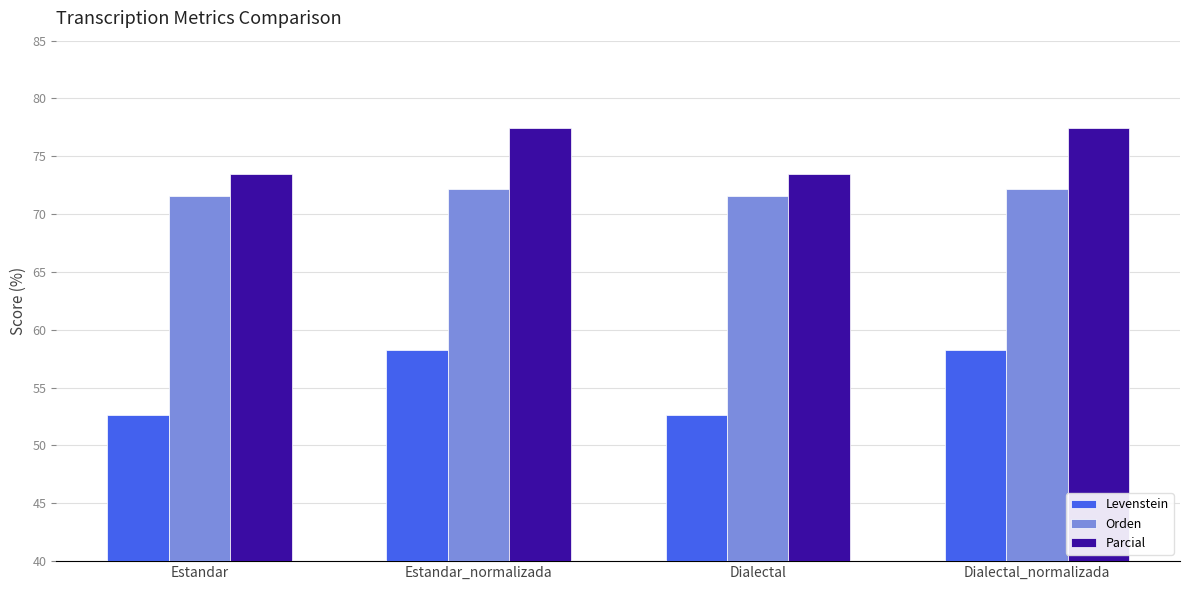

The value of Parcial at Estandar_normalizada is 25.4. True or false?

False